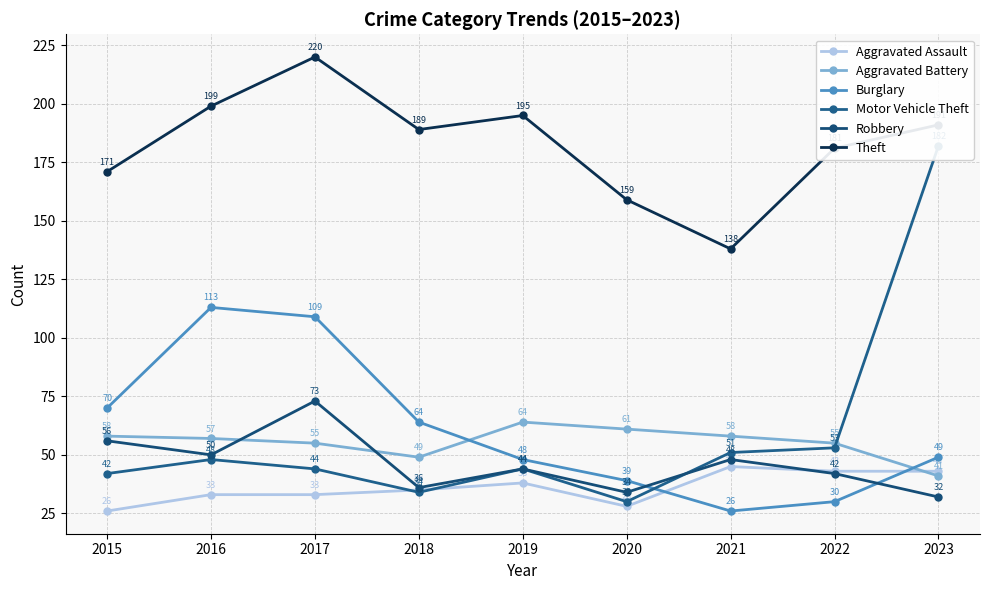

How many lines are shown in the chart?

6